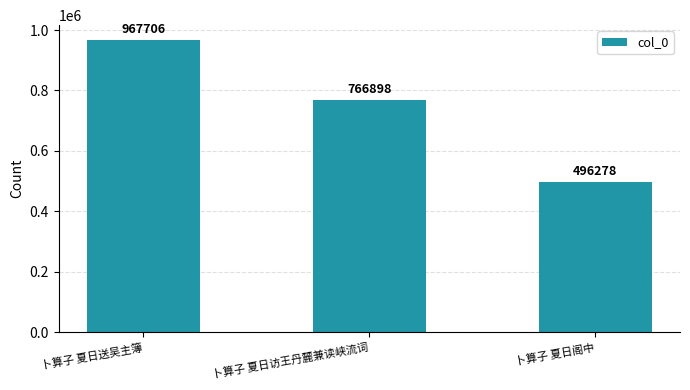

Approximately how many times larger is the value at 卜算子 夏日送吴主簿 compared to 卜算子 夏日访王丹麓兼读峡流词?

1.3